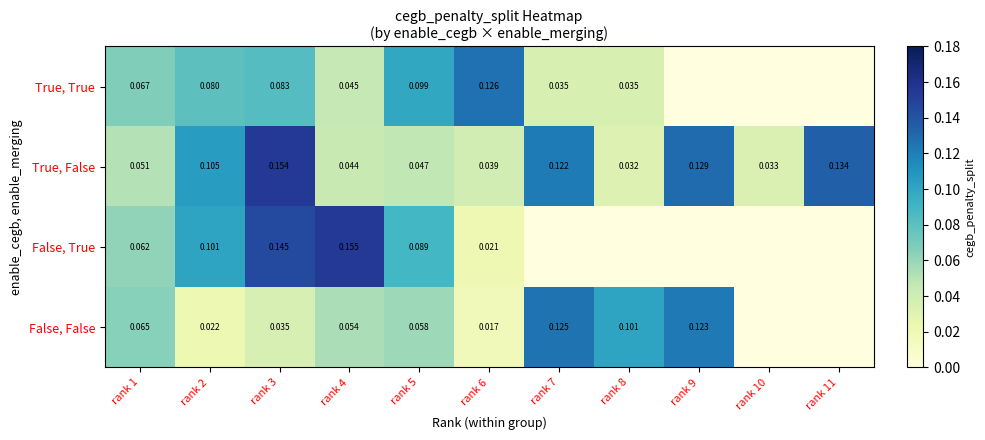

Is the value of False, False at rank 8 greater than the value of True, False at rank 3?

No